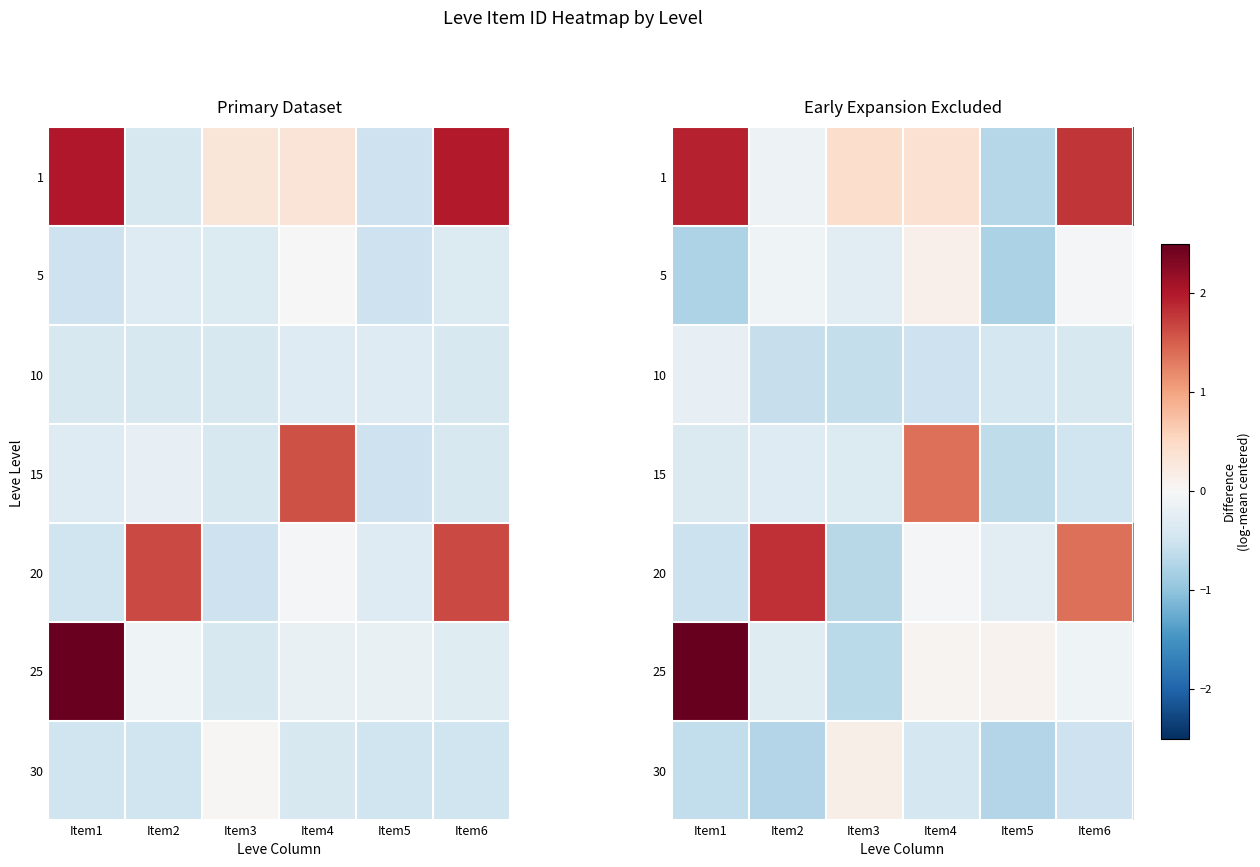

What is the smallest value displayed?

-0.8